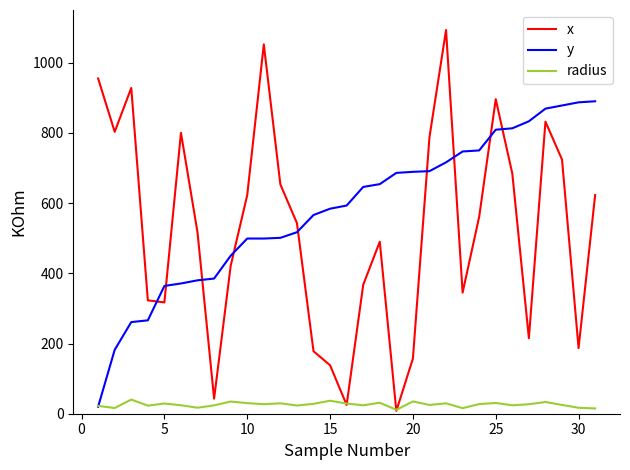

What are all the series names shown in the legend?

x, y, radius